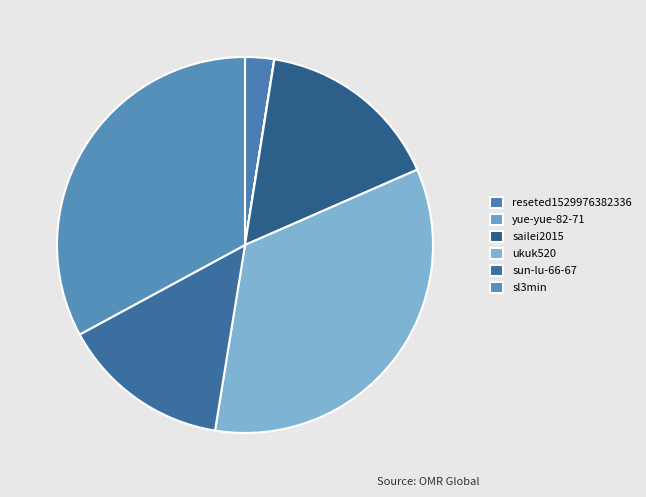

Does any single category account for the majority?

No